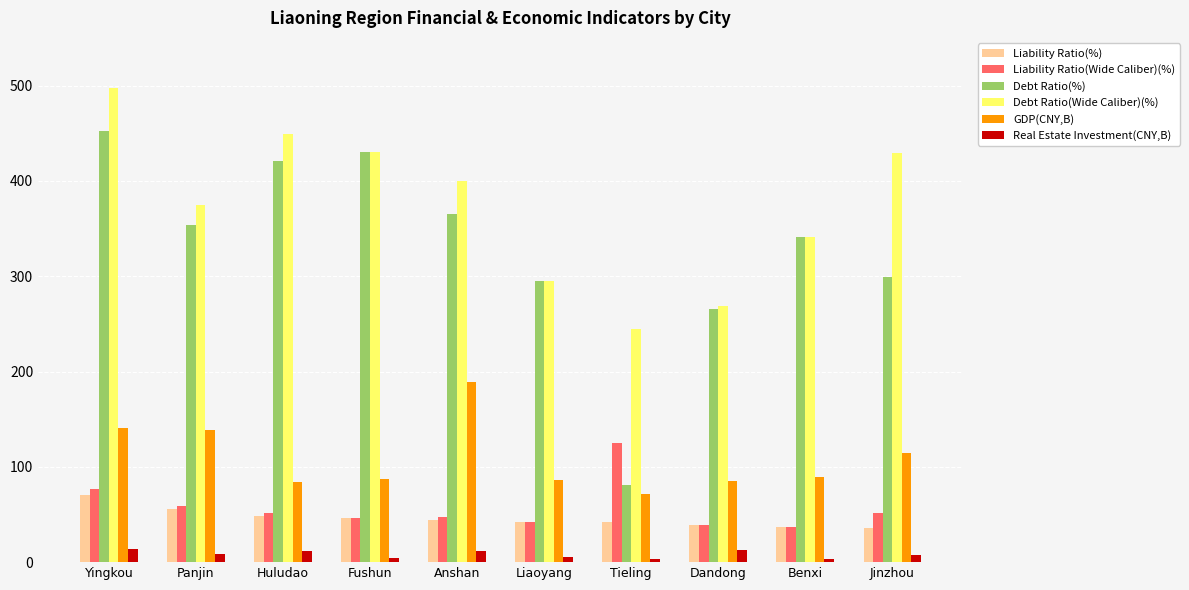

What are all the series names shown in the legend?

Liability Ratio(%), Liability Ratio(Wide Caliber)(%), Debt Ratio(%), Debt Ratio(Wide Caliber)(%), GDP(CNY,B), Real Estate Investment(CNY,B)